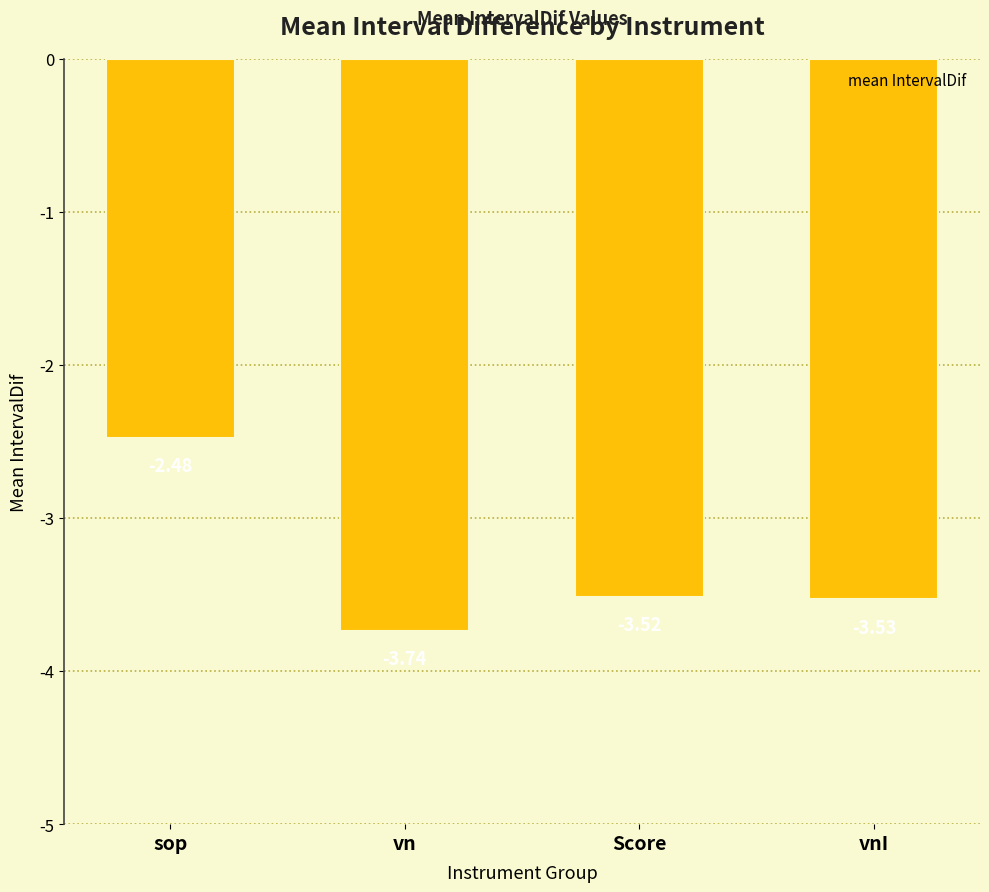

What is the average value?

-3.3